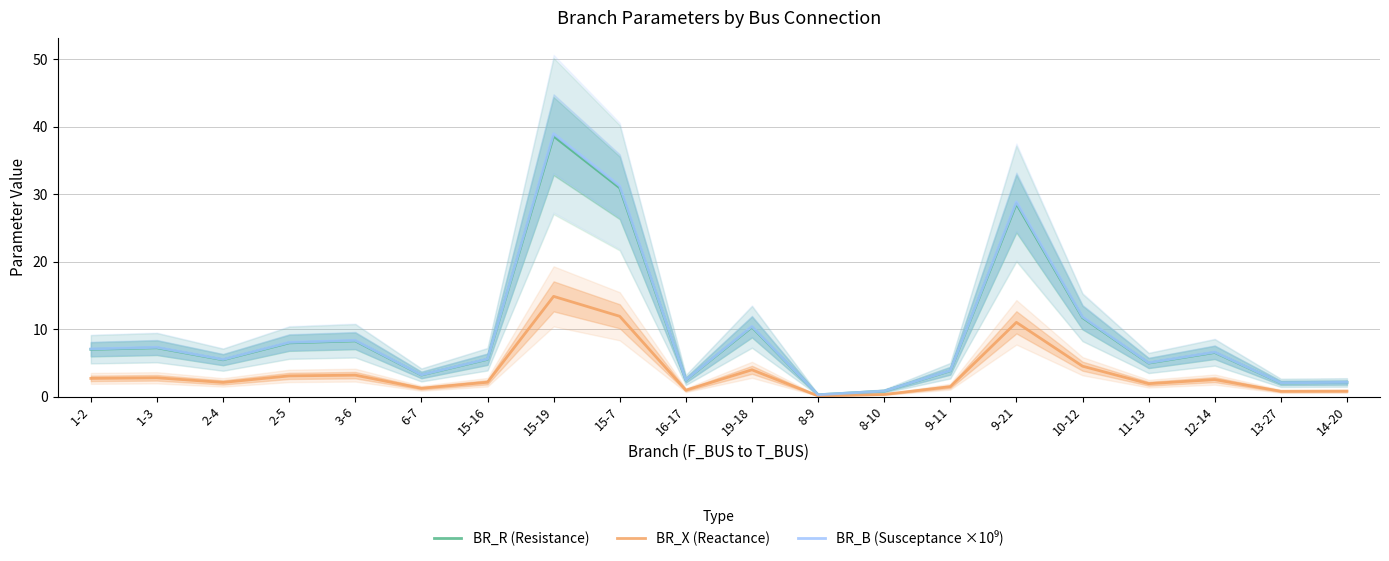

At which label is BR_B (Susceptance ×10⁹) closest to 19?

10-12